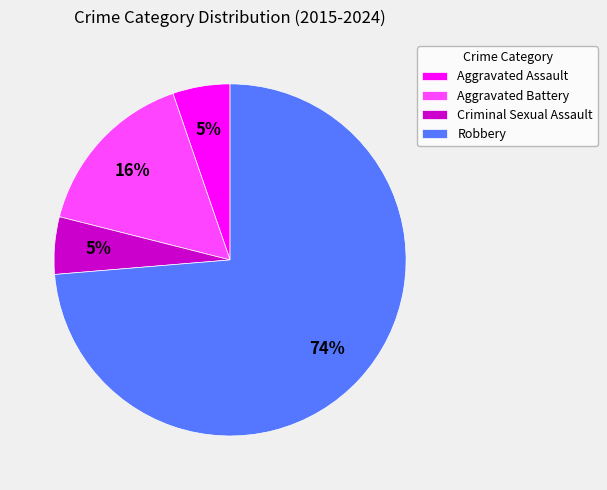

Which category has the biggest portion of the pie?

Robbery